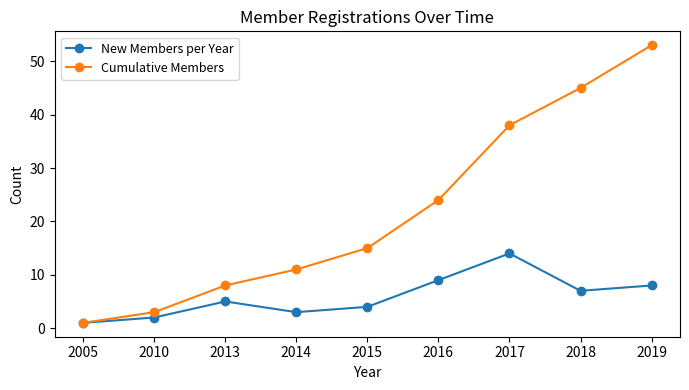

What is the total value across all series at 2014?

14